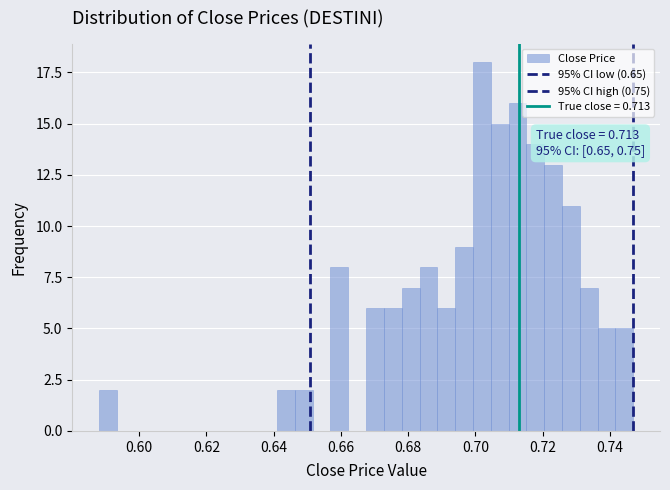

Read against the x-axis, roughly where is the centre of the tallest bar?

0.702